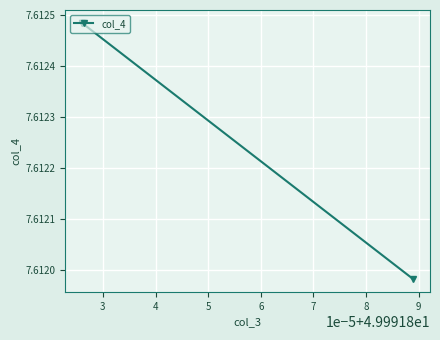

The chart shows a value of 10.1 at 4. True or false?

False